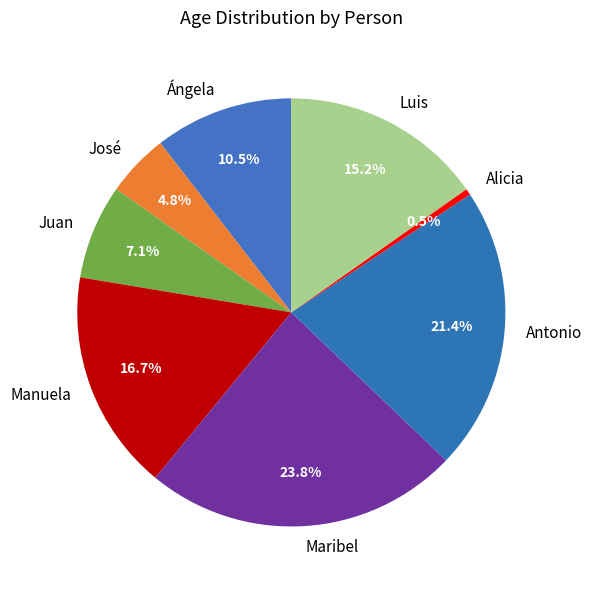

To the nearest percent, what is the average slice percentage?

12%